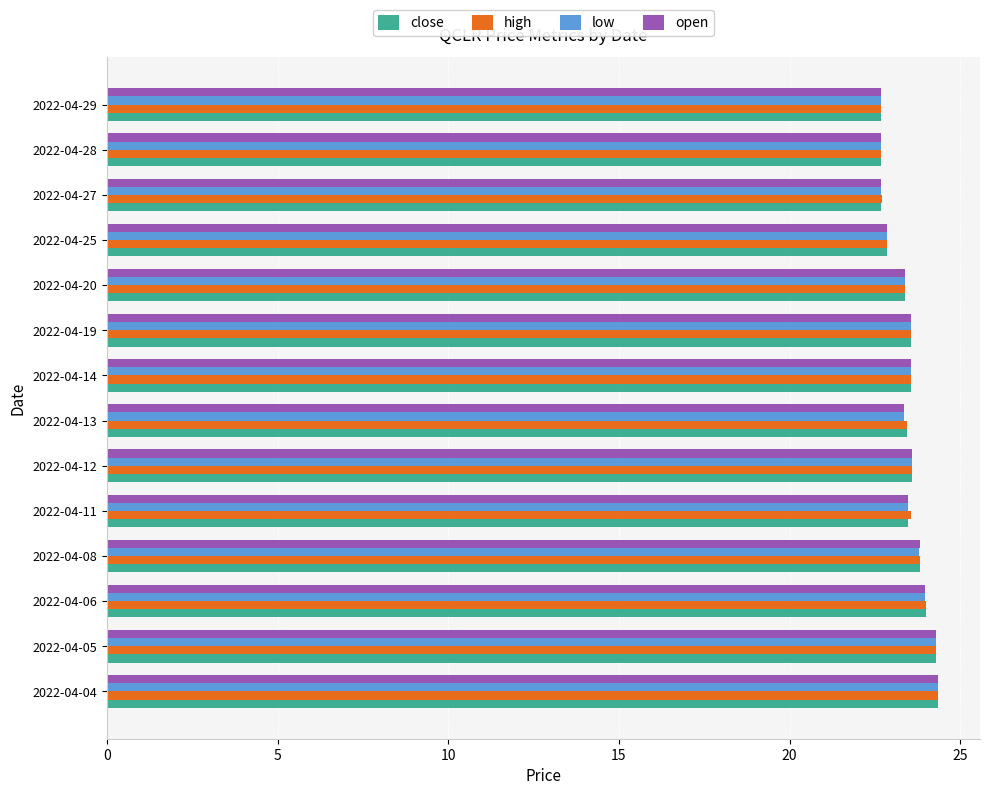

What is the difference between the second highest and minimum values in the low series?

1.6